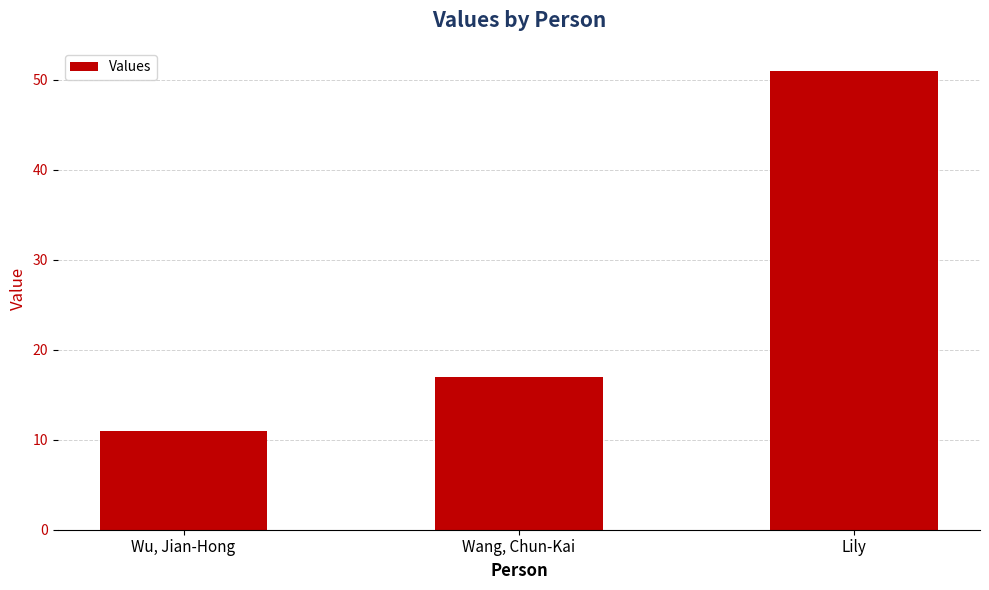

The value at Wu, Jian-Hong is 11. True or false?

True